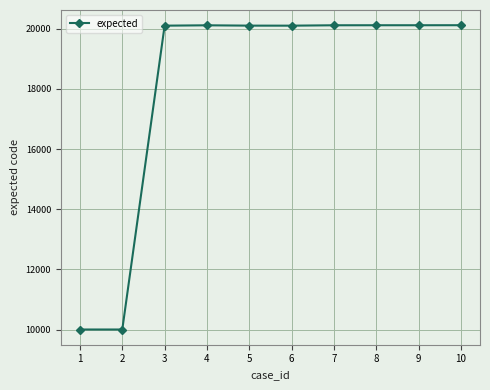

Approximately how many times larger is the value at 10 compared to 3?

1.0